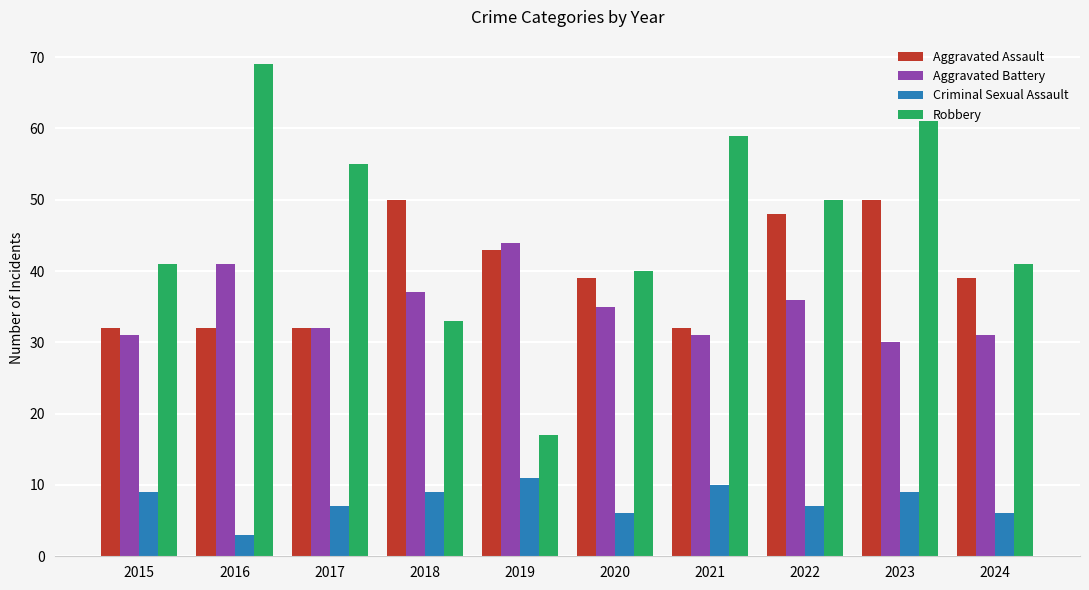

At 2023, list the series in order from smallest to largest.

Criminal Sexual Assault, Aggravated Battery, Aggravated Assault, Robbery